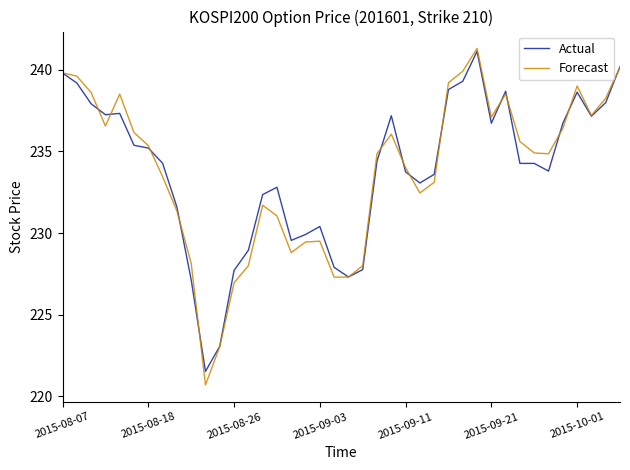

Which series has the widest spread of values?

Forecast